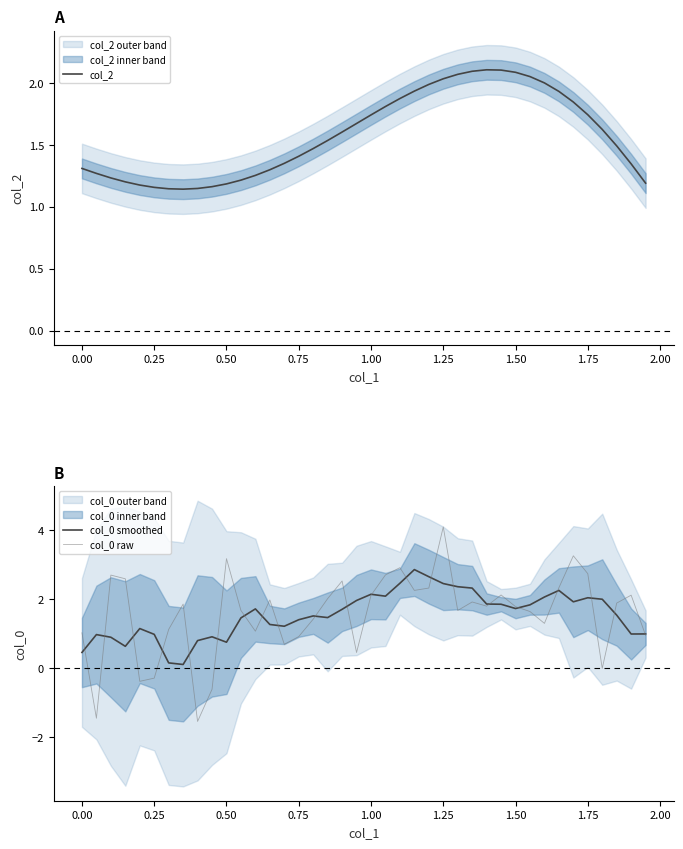

Which series ends up on top after the final intersection of col_2 and col_0 smoothed?

col_2